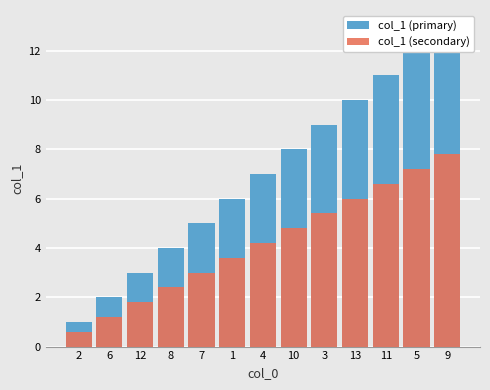

The col_1 (secondary) series shows 5.4 at 3. True or false?

True